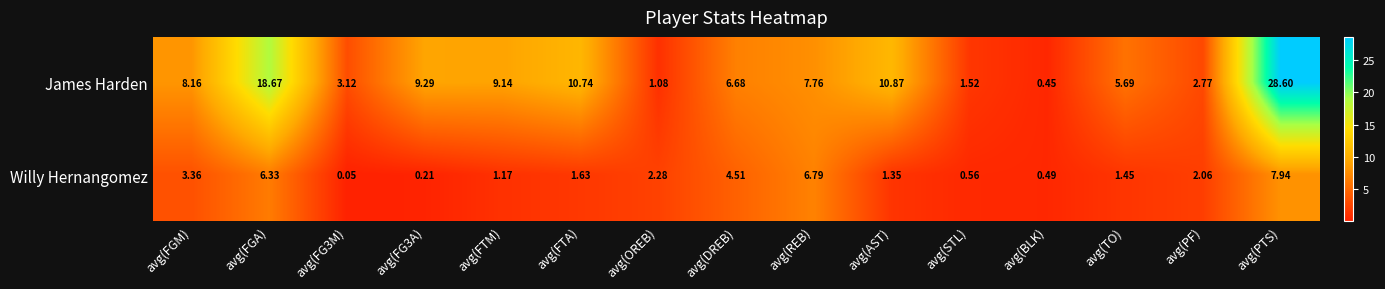

Rank the series at avg(PF) from lowest to highest value.

Willy Hernangomez, James Harden